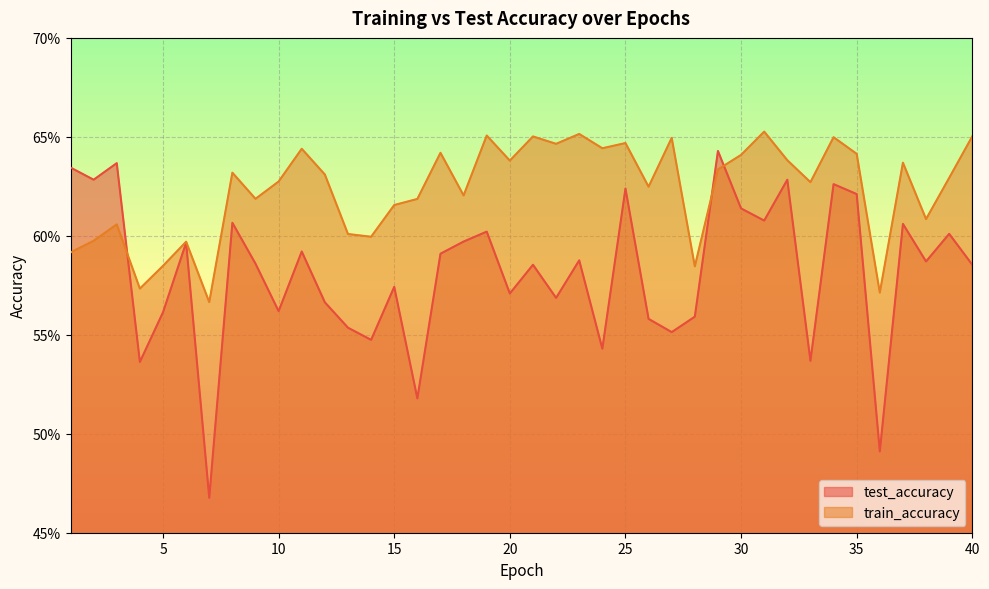

In test_accuracy, how many points are higher than both neighbors (excluding endpoints)?

14